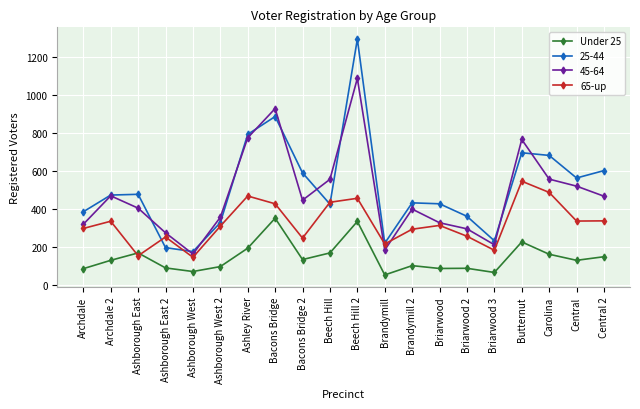

What is the maximum value shown in the chart?

1294